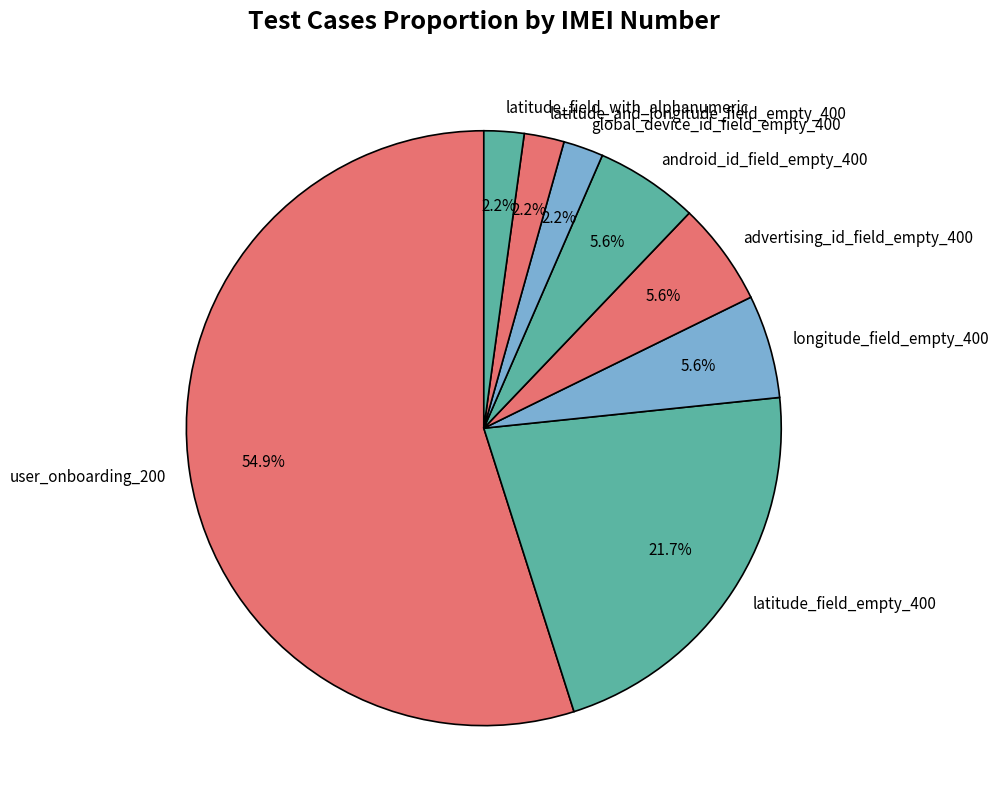

True or false: advertising_id_field_empty_400 accounts for 6% of the total.

True